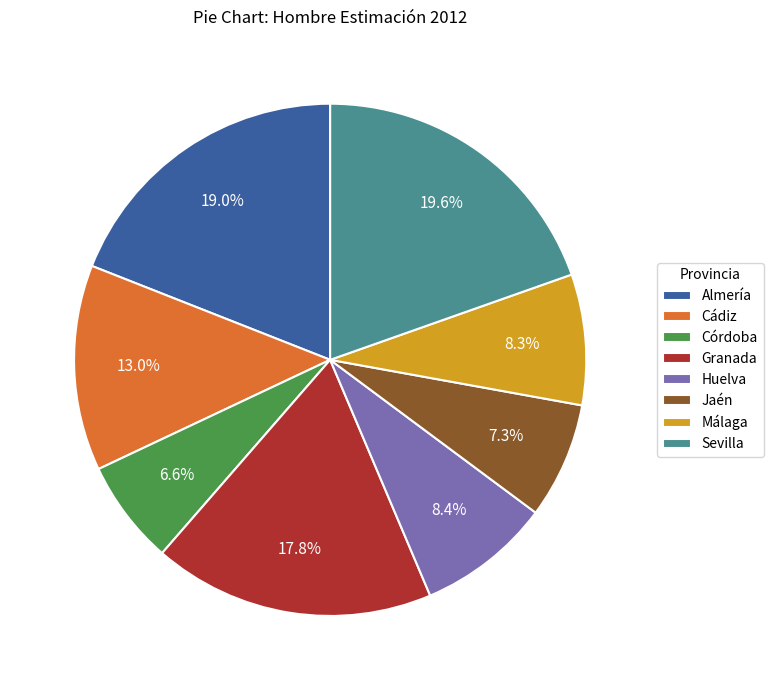

Which category has the biggest portion of the pie?

Sevilla